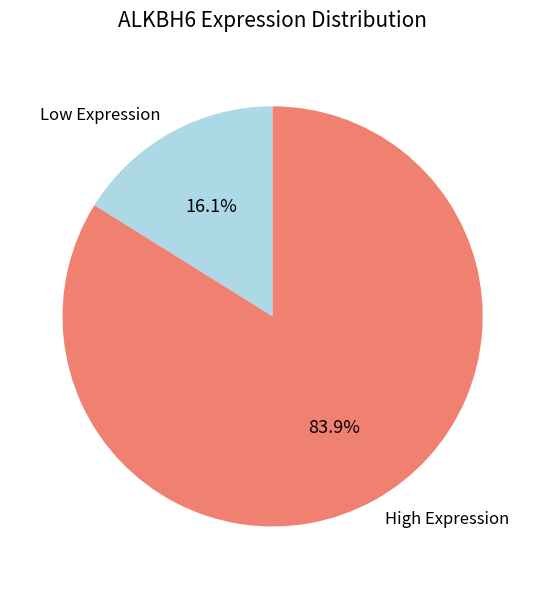

What is the smallest slice in the pie chart?

Low Expression